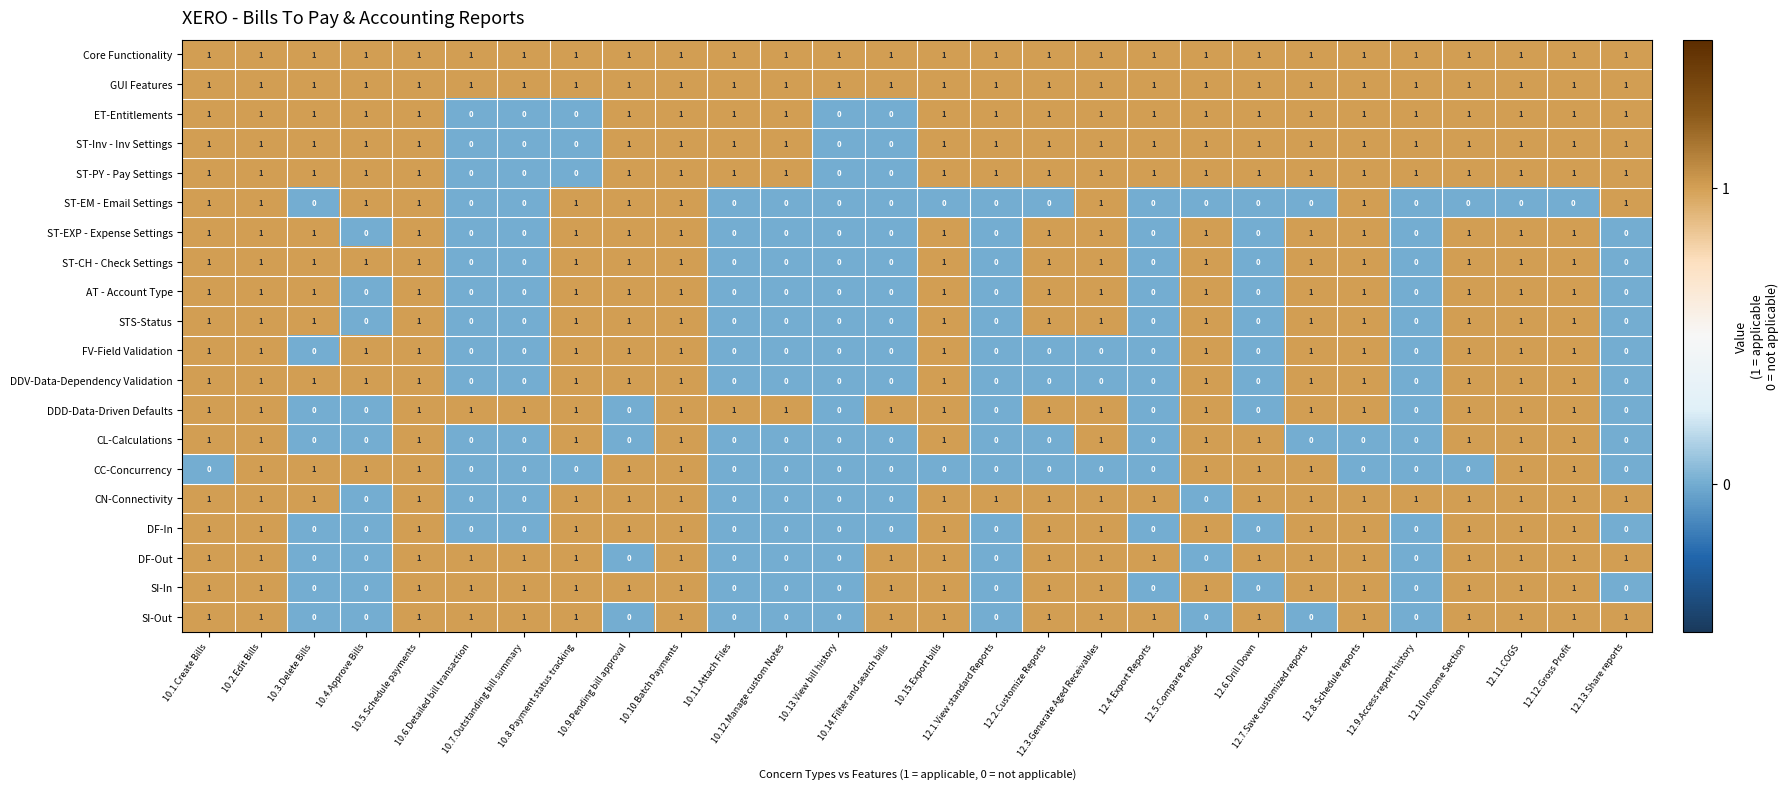

What is the total value across all series at 12.2.Customize Reports?

15